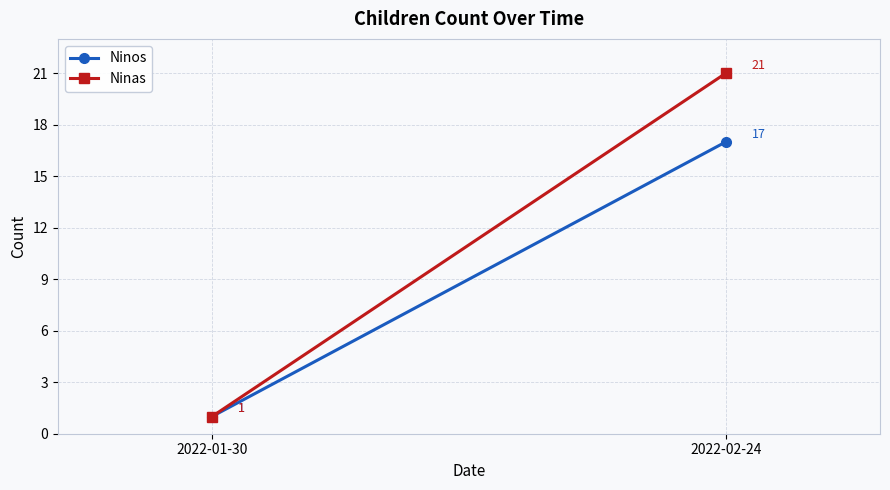

Reading left to right, extract all data points from this chart.

Ninos: 1	17
Ninas: 1	21